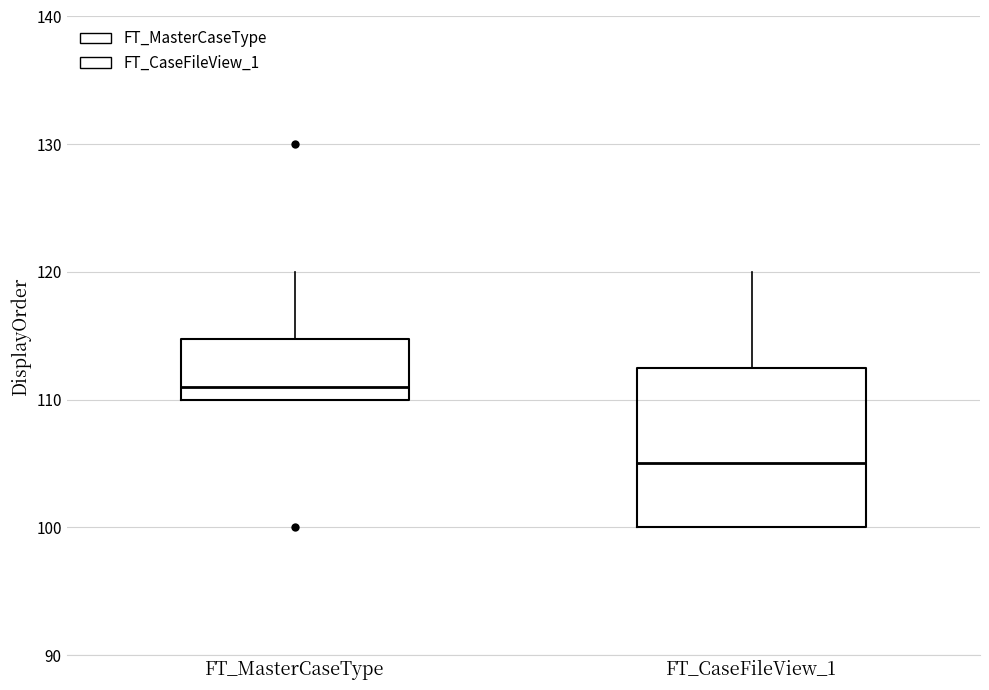

Where does the upper whisker of the box for FT_MasterCaseType end on the y-axis? The values are not printed on the chart, so give them approximately, as read against the axis.

120